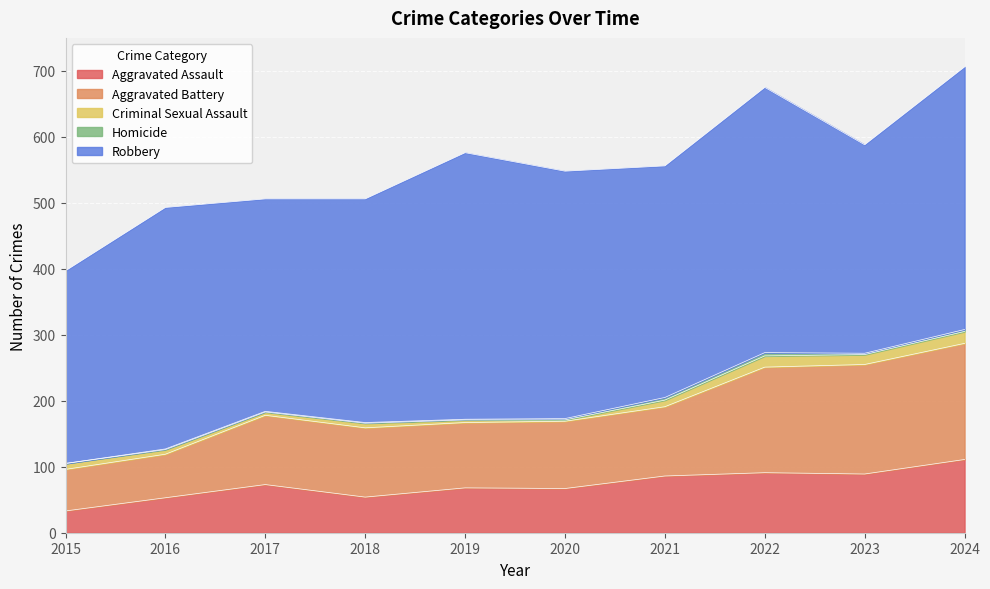

In Robbery, how many points are lower than both neighbors (excluding endpoints)?

3